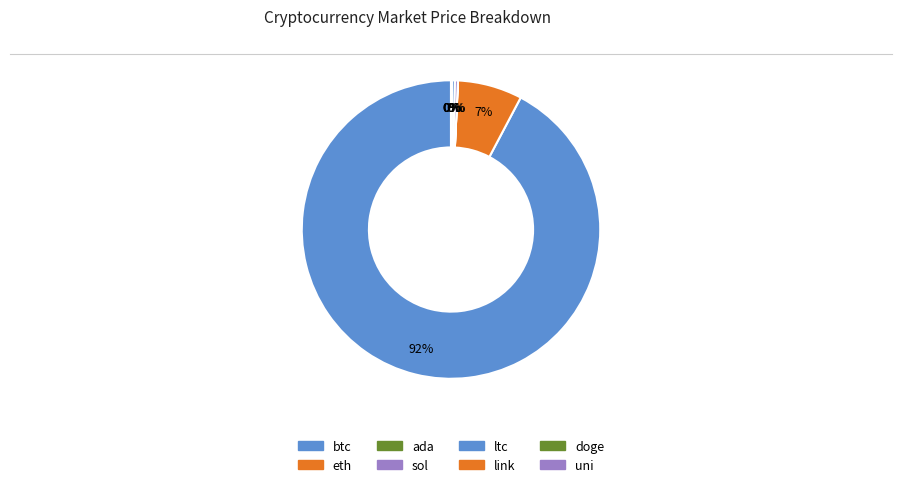

How much of the chart is everything except ada?

100.0%